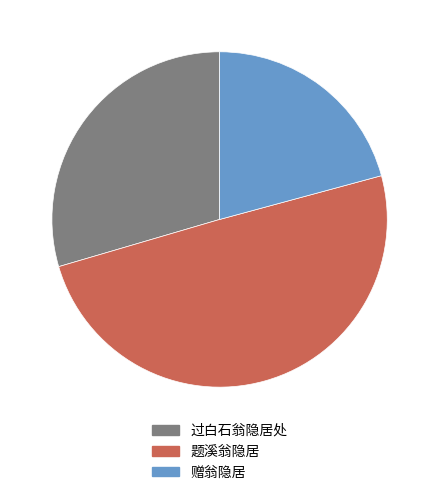

Is it true that 过白石翁隐居处 is 30% of the pie?

True